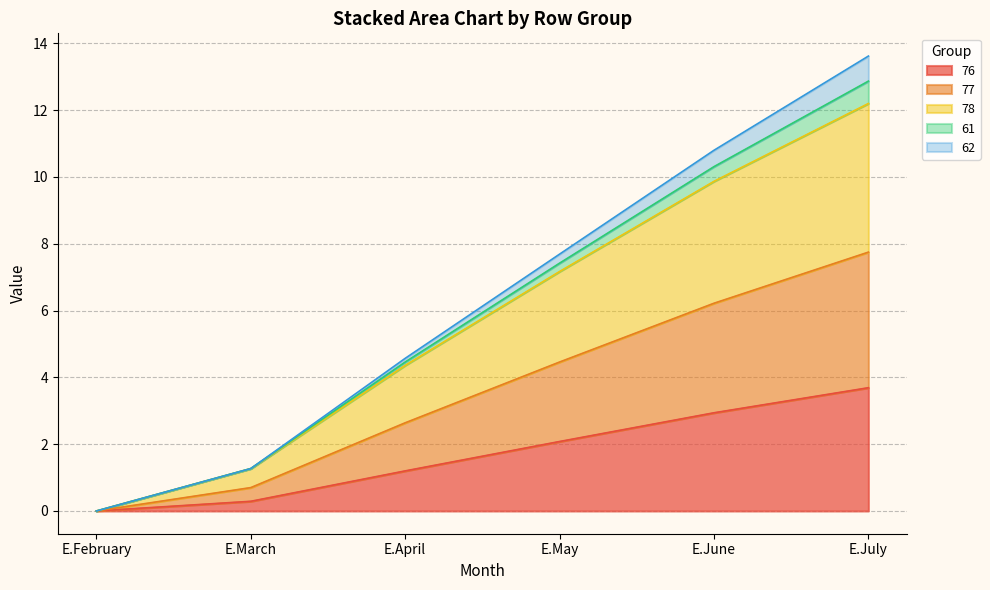

What are all the series names shown in the legend?

76, 77, 78, 61, 62